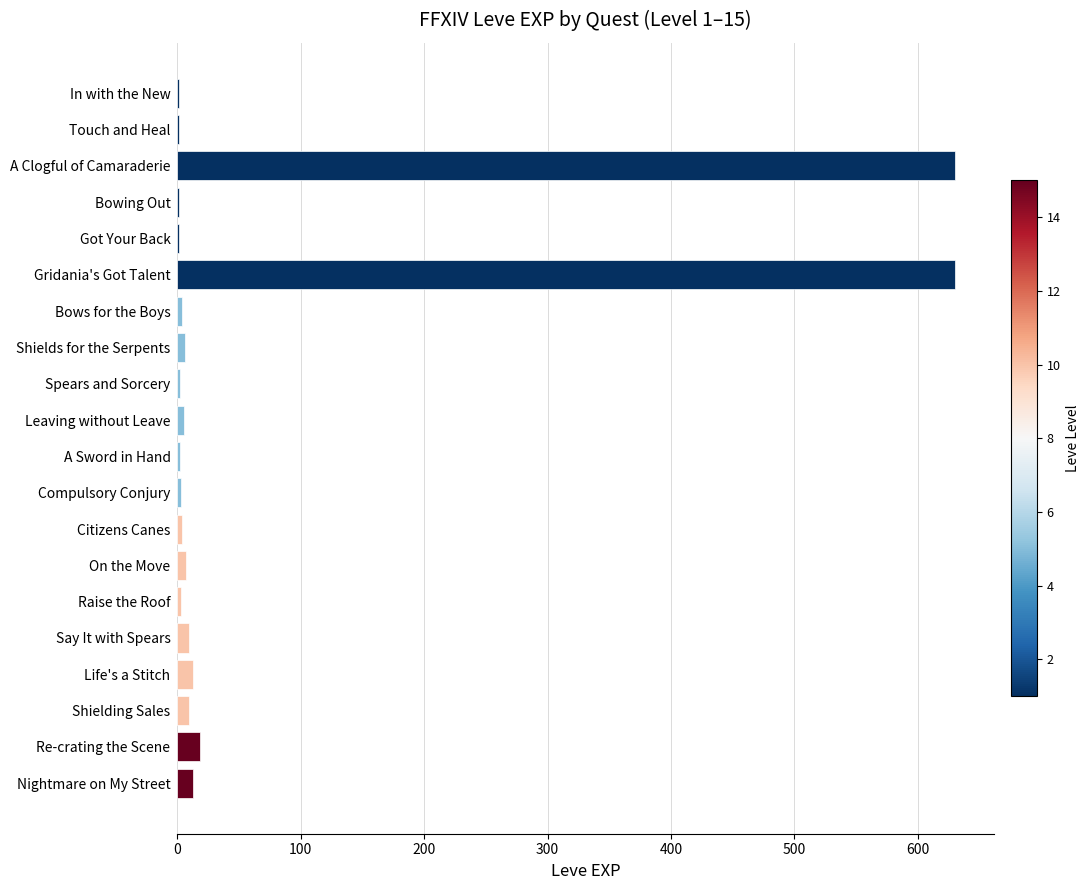

The value at Gridania's Got Talent is 630. True or false?

True